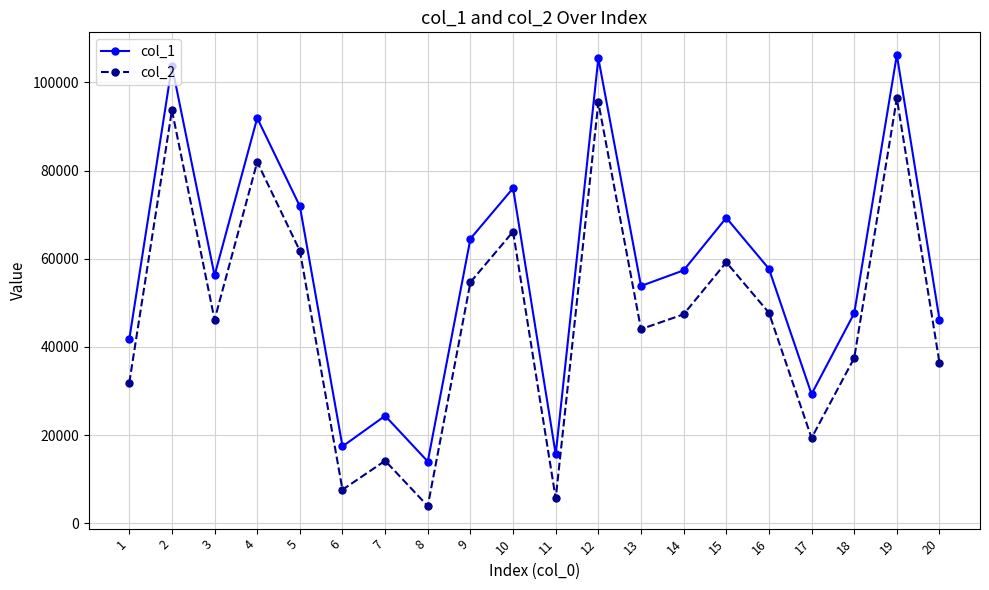

The col_1 series shows 44151 at 10. True or false?

False